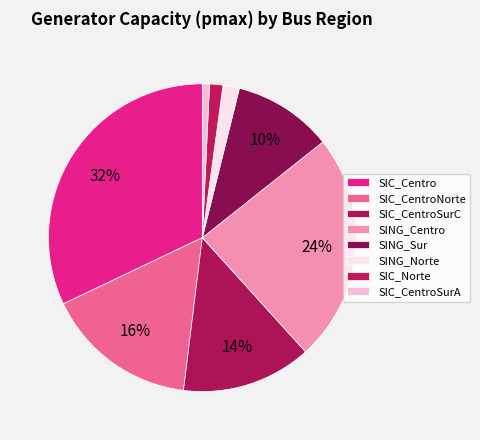

Combined, what portion of the pie is SIC_CentroSurC and SING_Centro?

37.6%